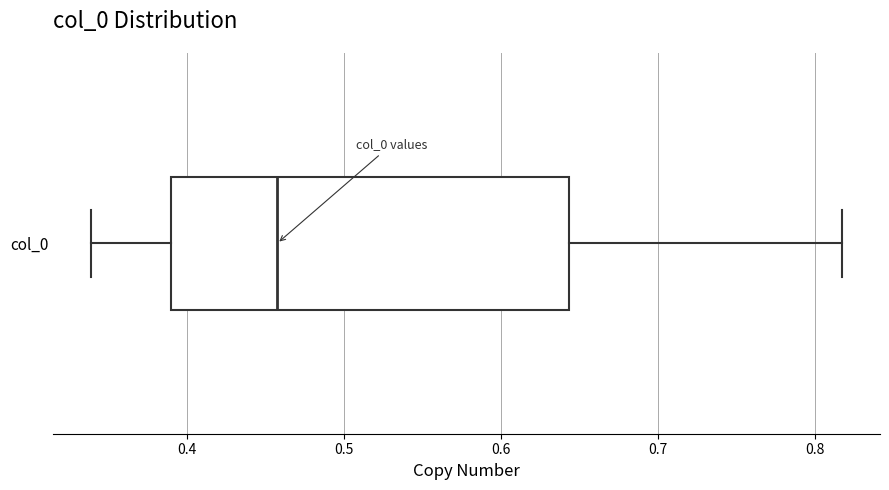

Where is the left edge of the box for col_0 on the x-axis? The values are not printed on the chart, so give them approximately, as read against the axis.

0.39